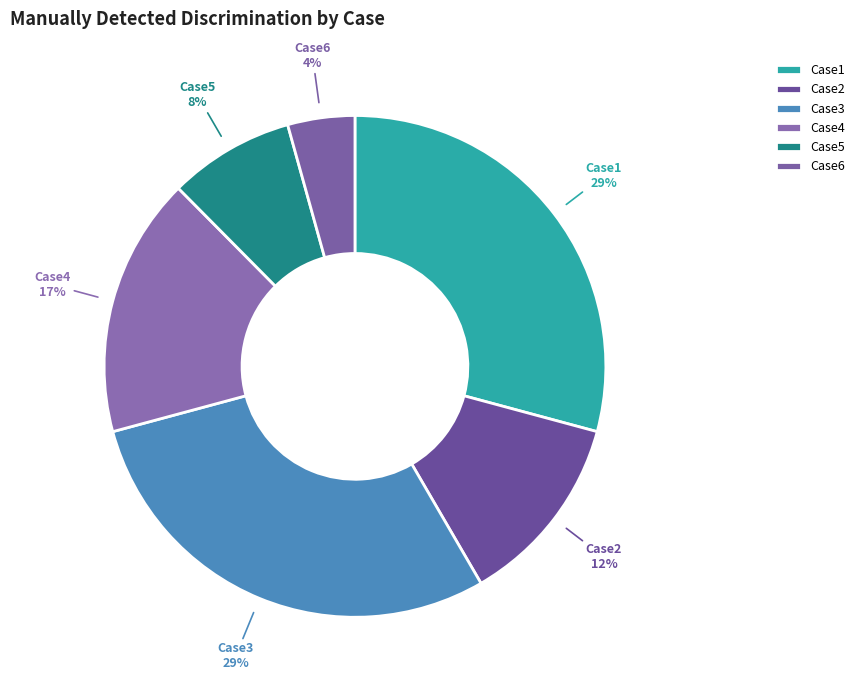

Is the sum of Case4 and Case1 greater than half?

No